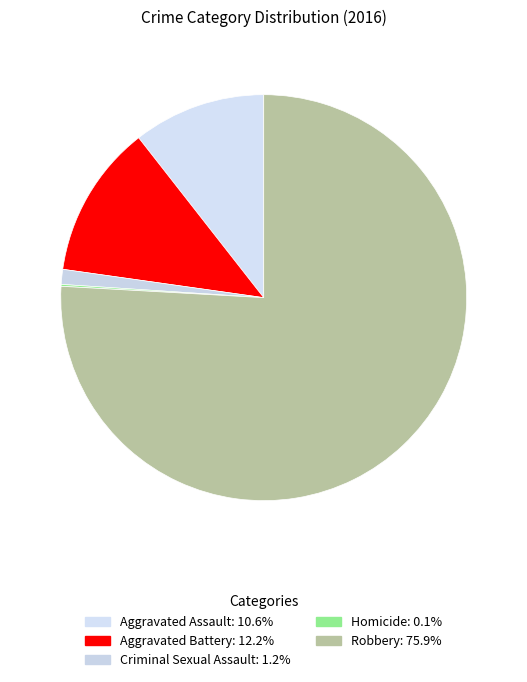

Between Aggravated Assault and Homicide, which is larger?

Aggravated Assault